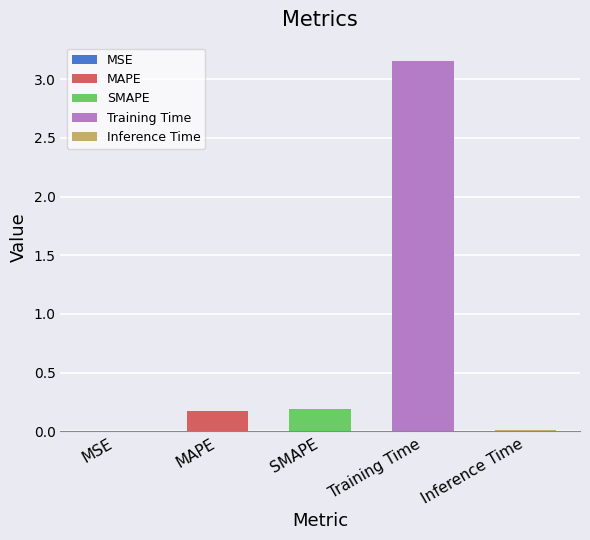

List the labels in order of value, smallest first.

MSE, Inference Time, MAPE, SMAPE, Training Time